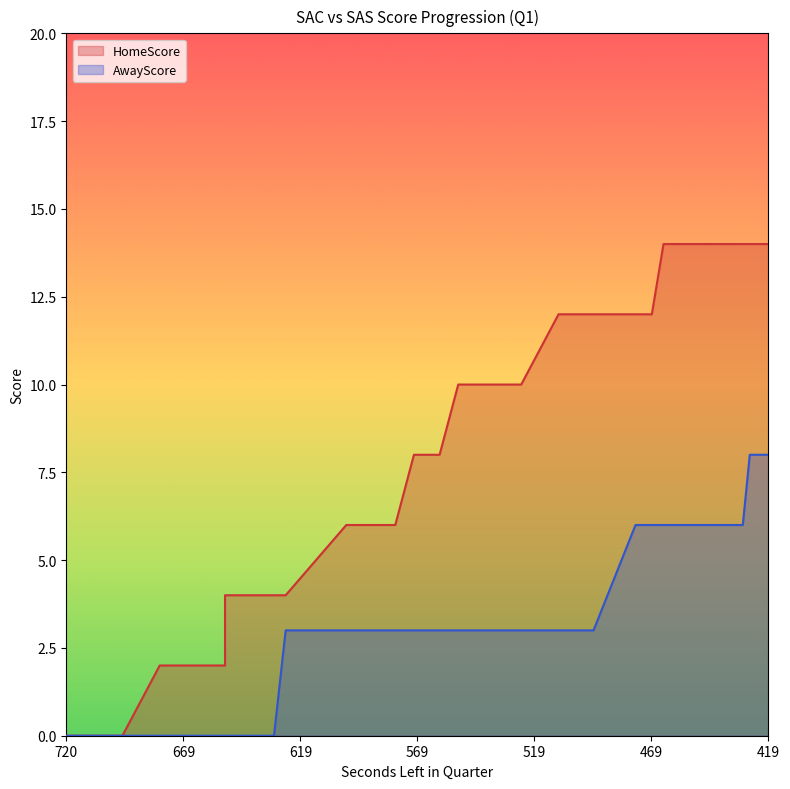

The HomeScore series shows 12 at 476. True or false?

True